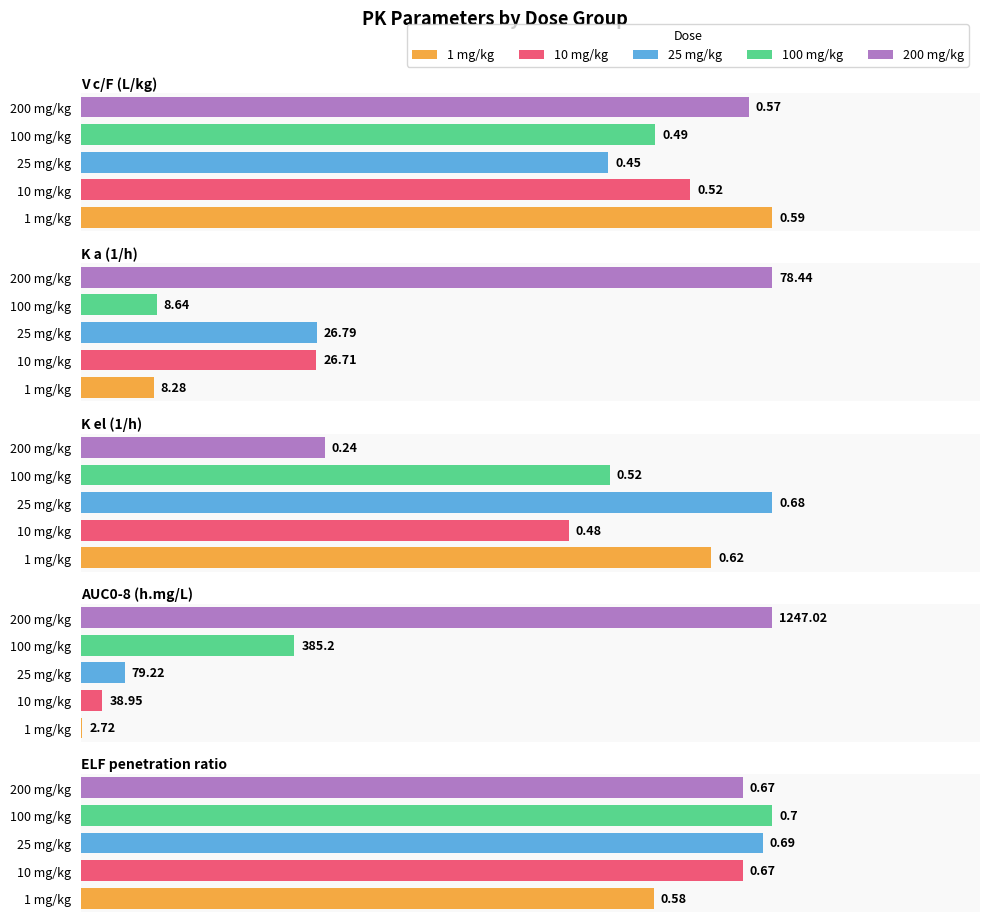

What position from the left is AUC0-8 (h.mg/L)?

4